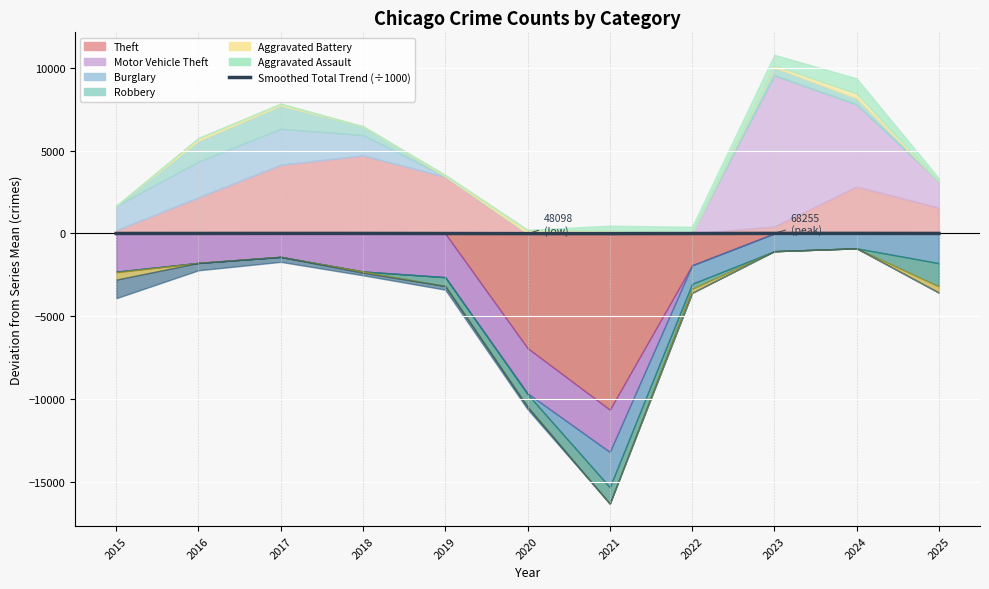

What is the difference between the maximum and minimum values?

15.7